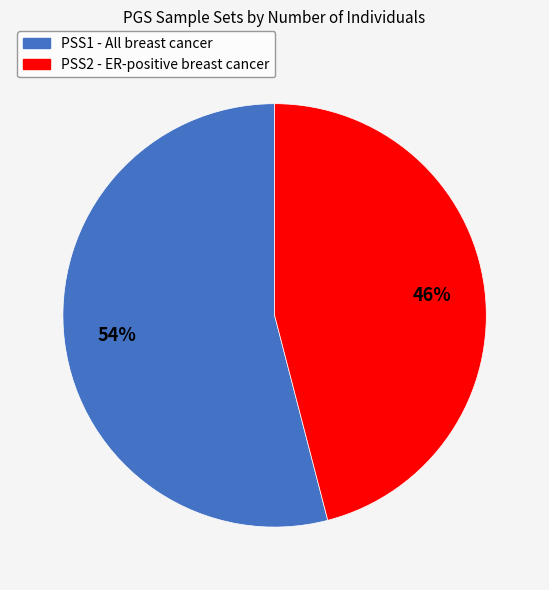

Which has a higher value, PSS2 - ER-positive breast cancer or PSS1 - All breast cancer?

PSS1 - All breast cancer